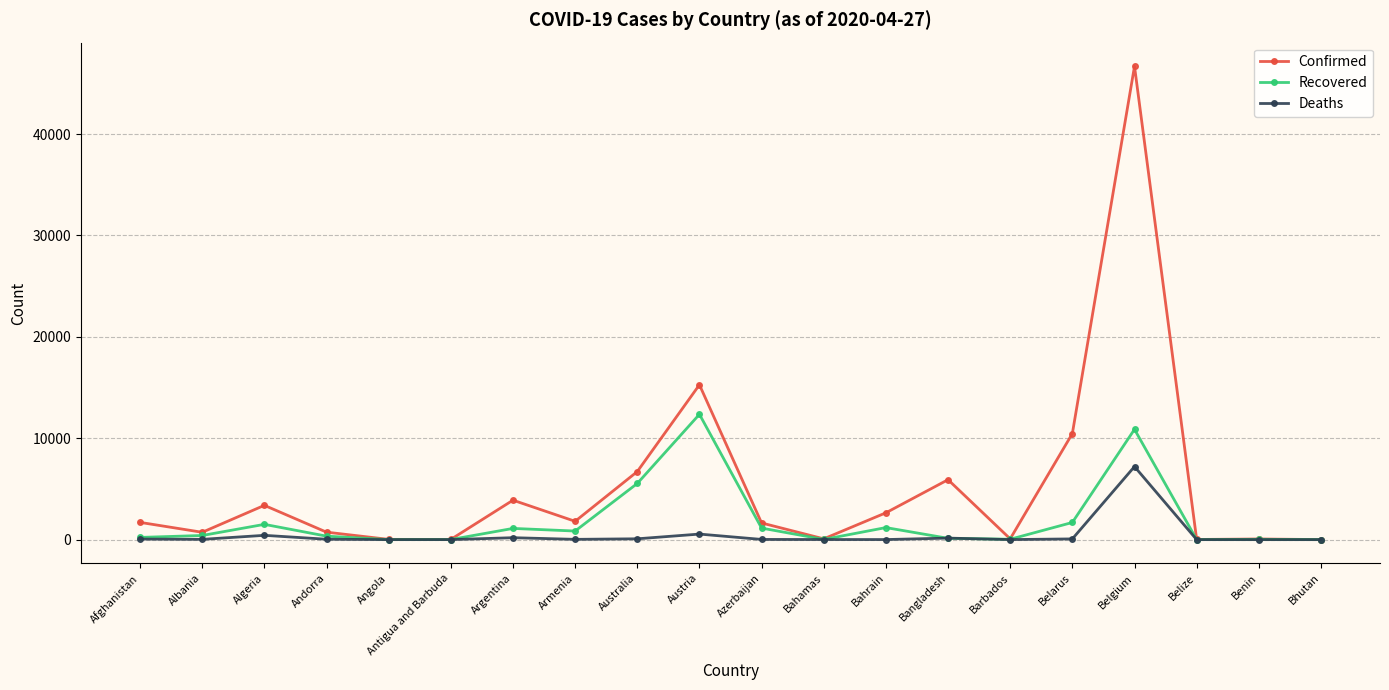

Which series has the largest range (max minus min)?

Confirmed